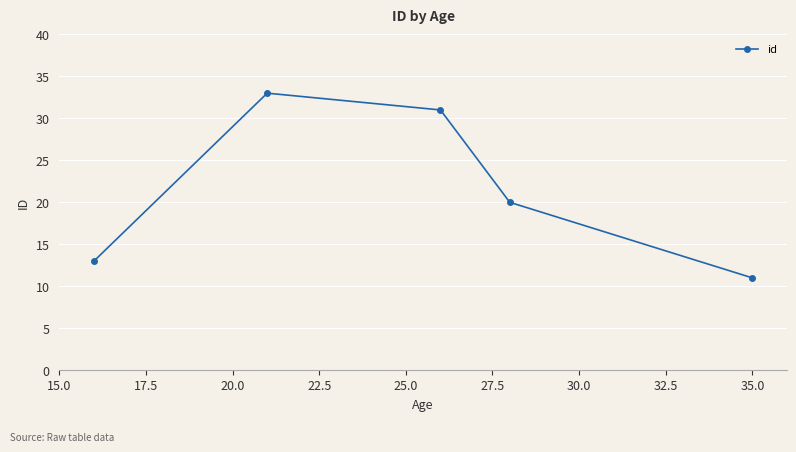

How many interior local peaks (higher than both neighbors) does the data have?

1